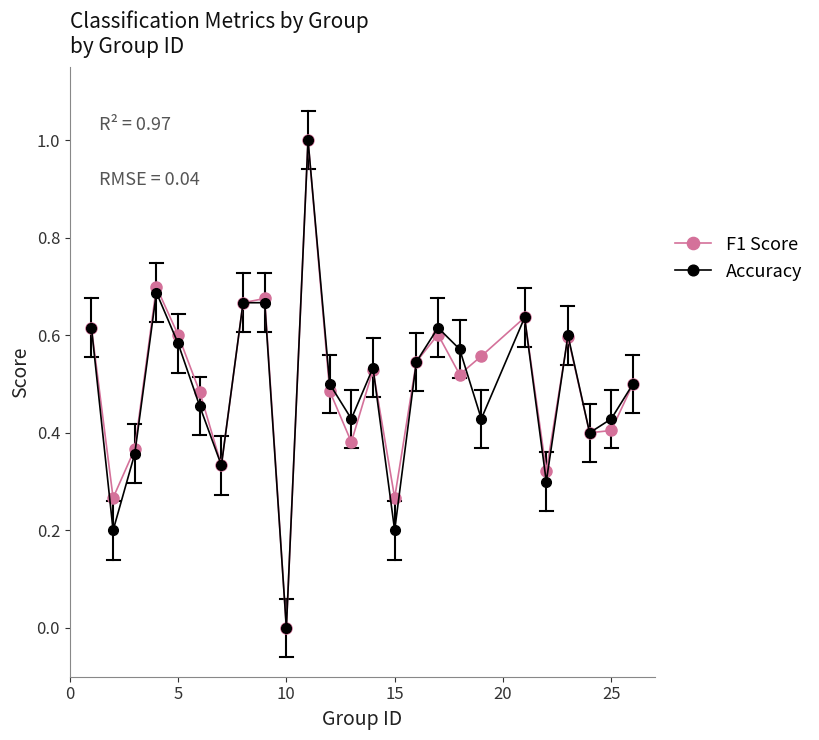

What are all the series names shown in the legend?

F1 Score, Accuracy